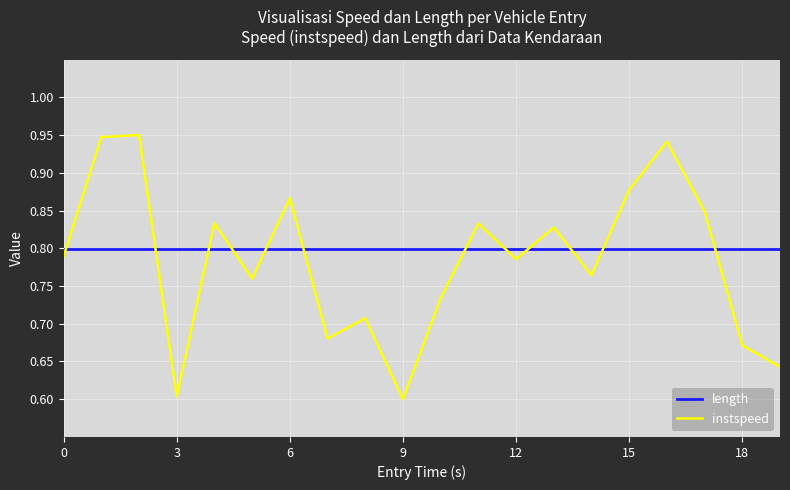

List the series in order of their peak value, lowest first.

length, instspeed